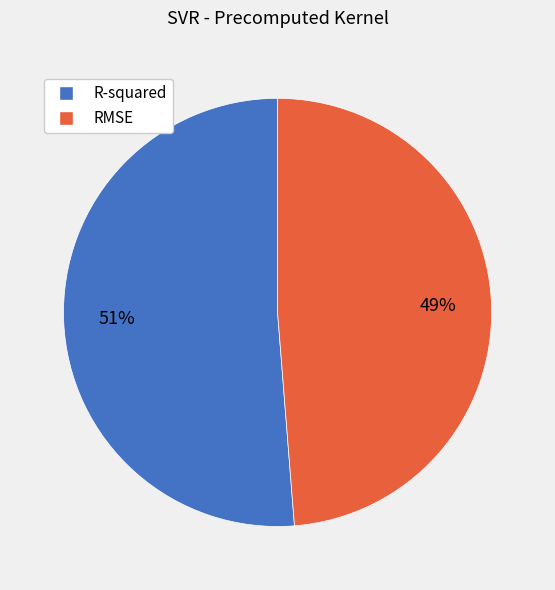

Which slice is the smallest?

RMSE